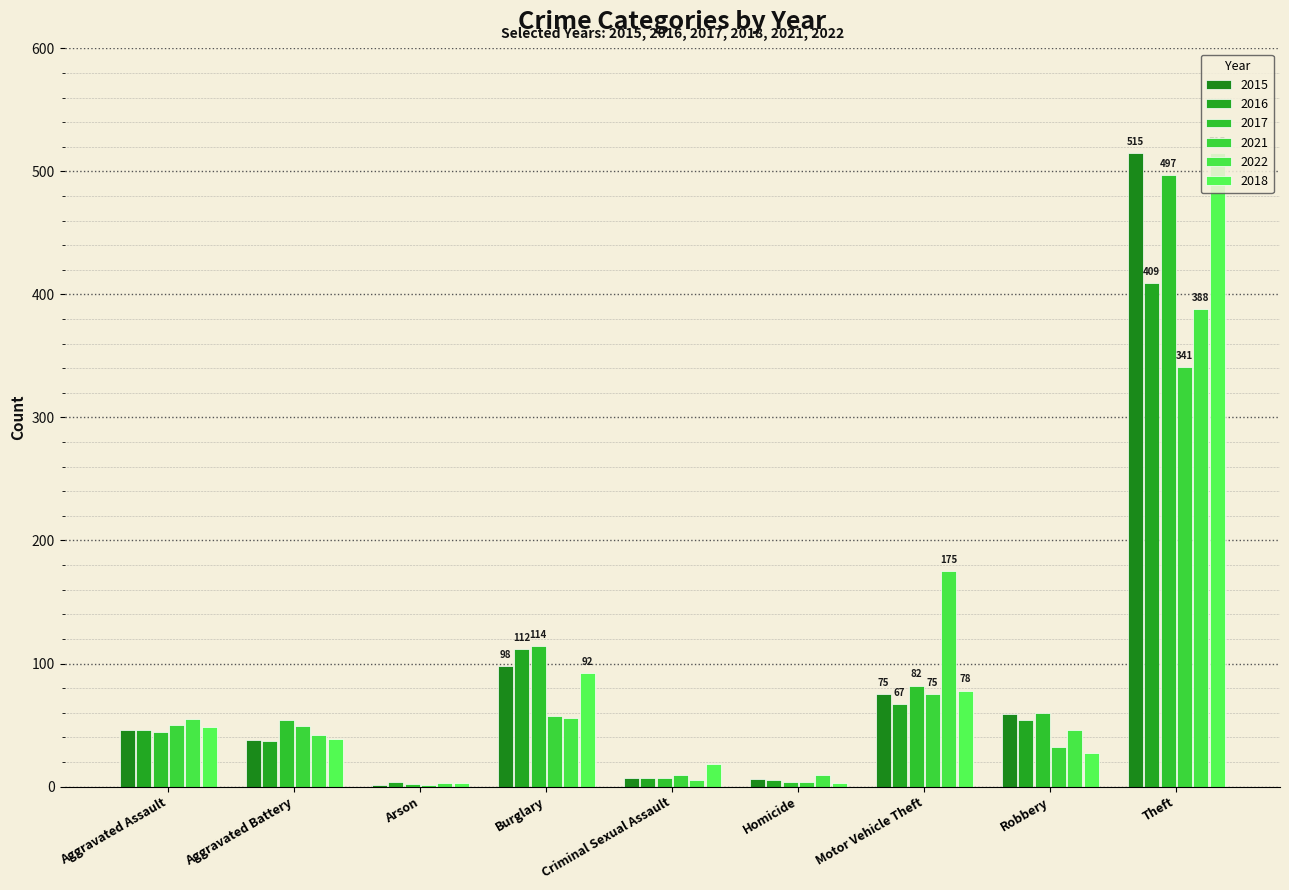

Which category has the lowest value in the 2015 series?

Arson